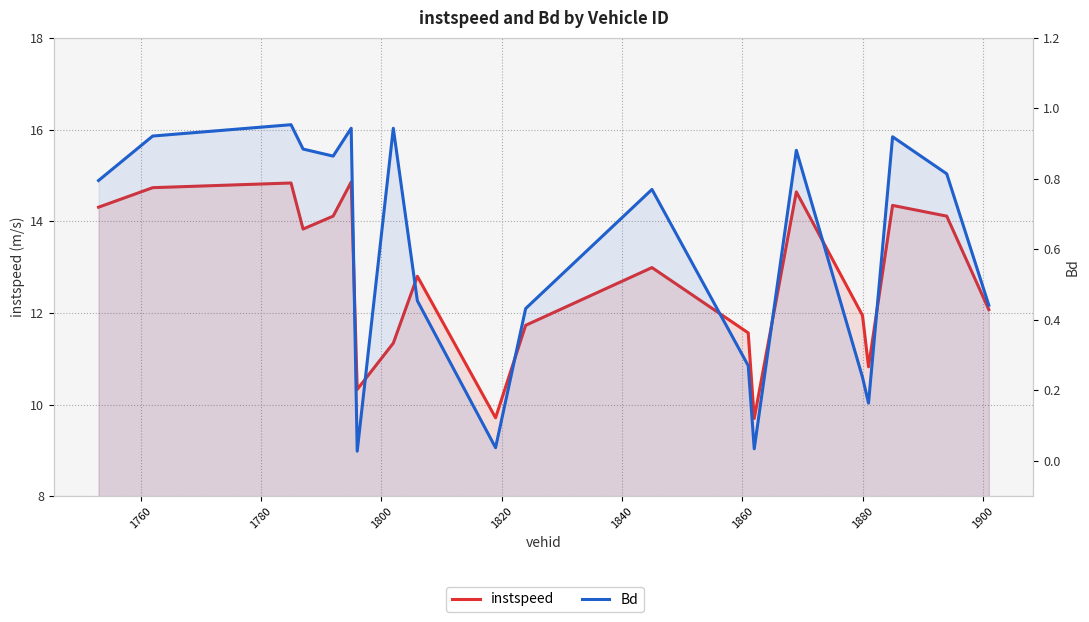

In Bd, how many points are higher than both neighbors (excluding endpoints)?

6